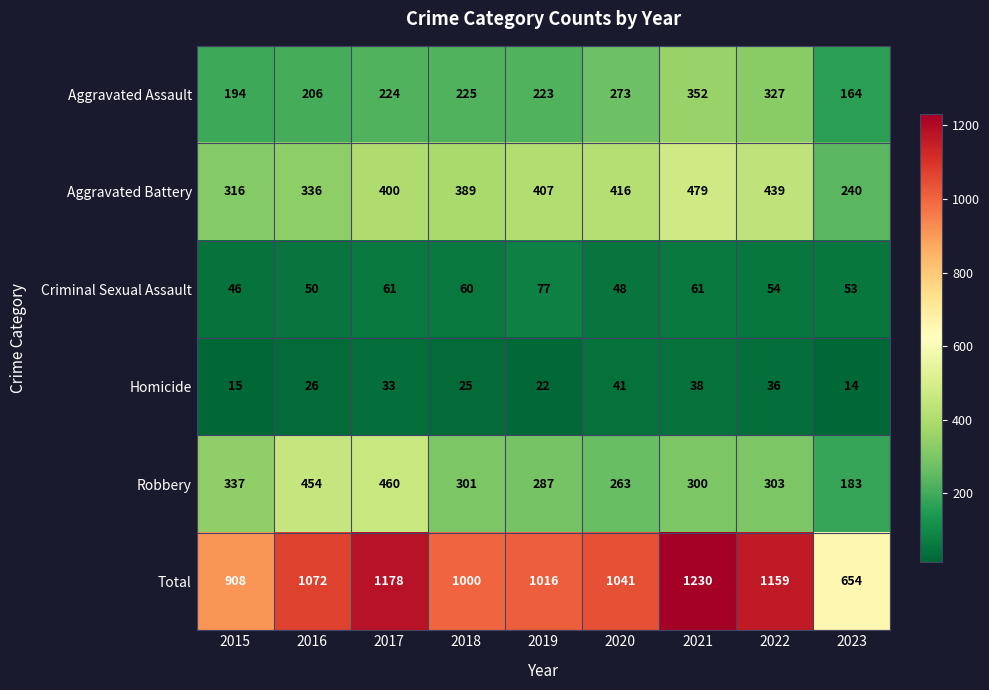

What is the difference between the maximum and minimum values in the Aggravated Assault series?

188